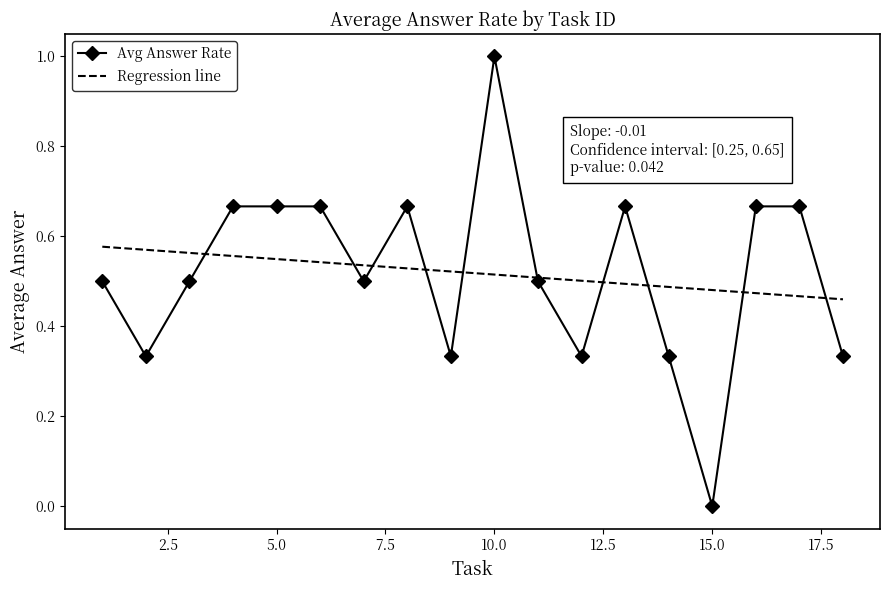

Which series has the largest range (max minus min)?

Avg Answer Rate